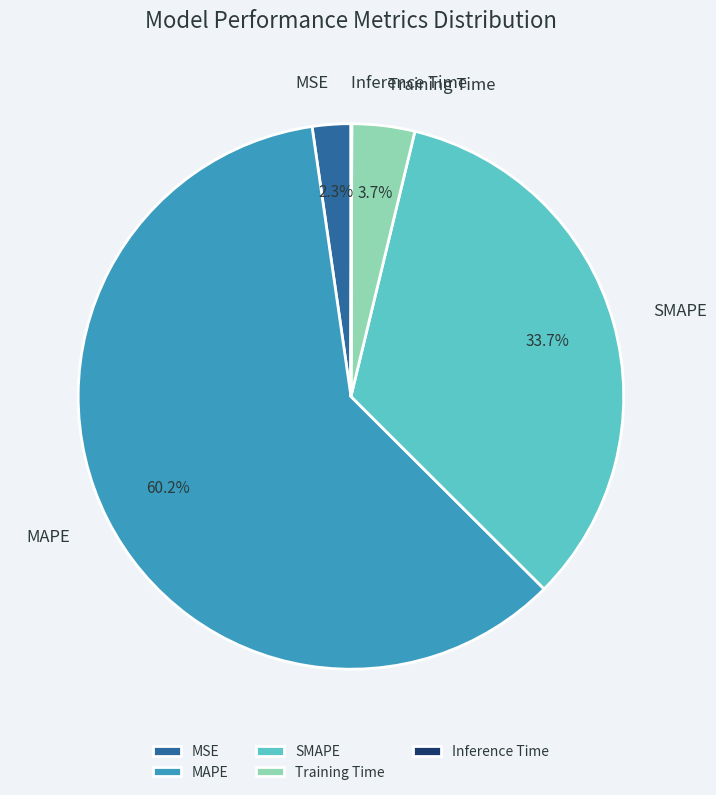

Combined, do SMAPE and MSE account for over 50%?

No